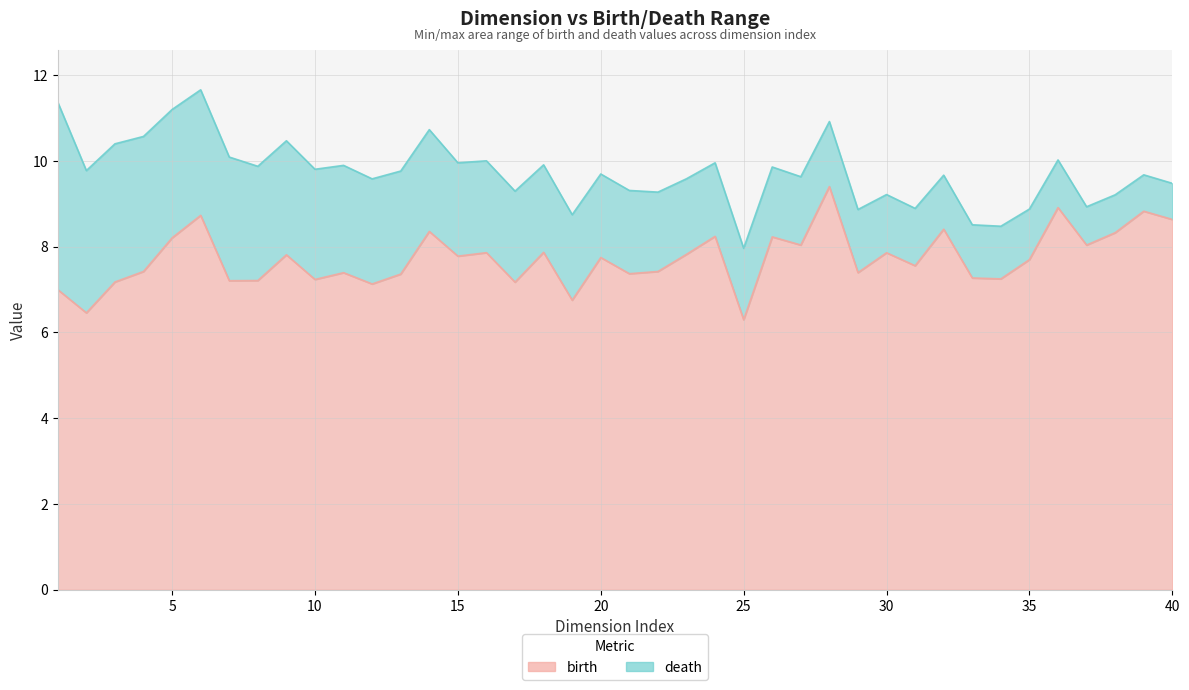

What is the difference between the maximum and minimum values in the death series?

3.7